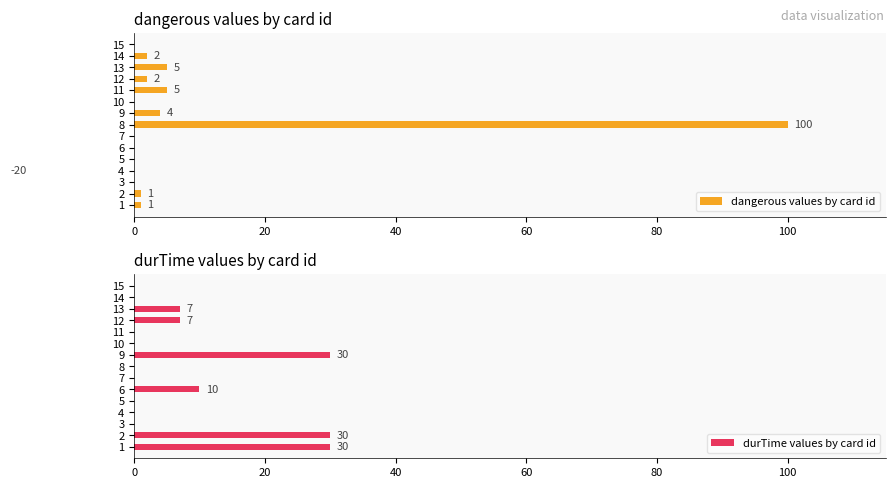

True or false: durTime values by card id has a value of 0 at 10.

True